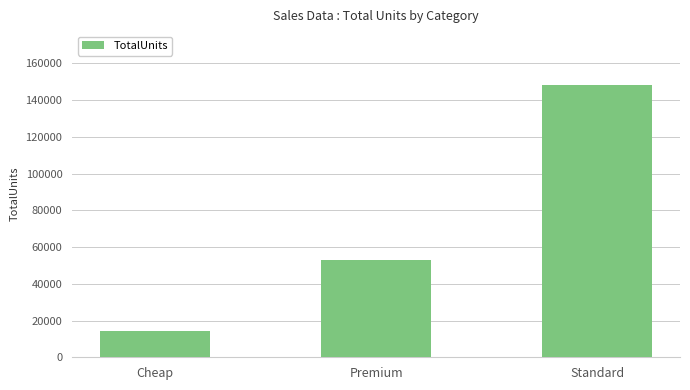

What is the difference between the maximum and minimum values?

133493